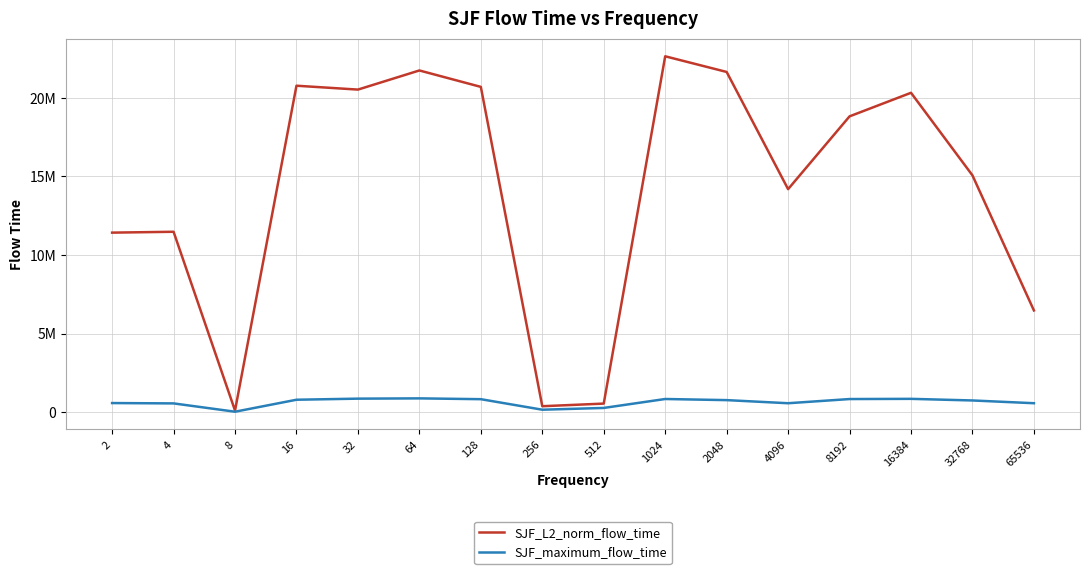

What are all the series names shown in the legend?

SJF_L2_norm_flow_time, SJF_maximum_flow_time